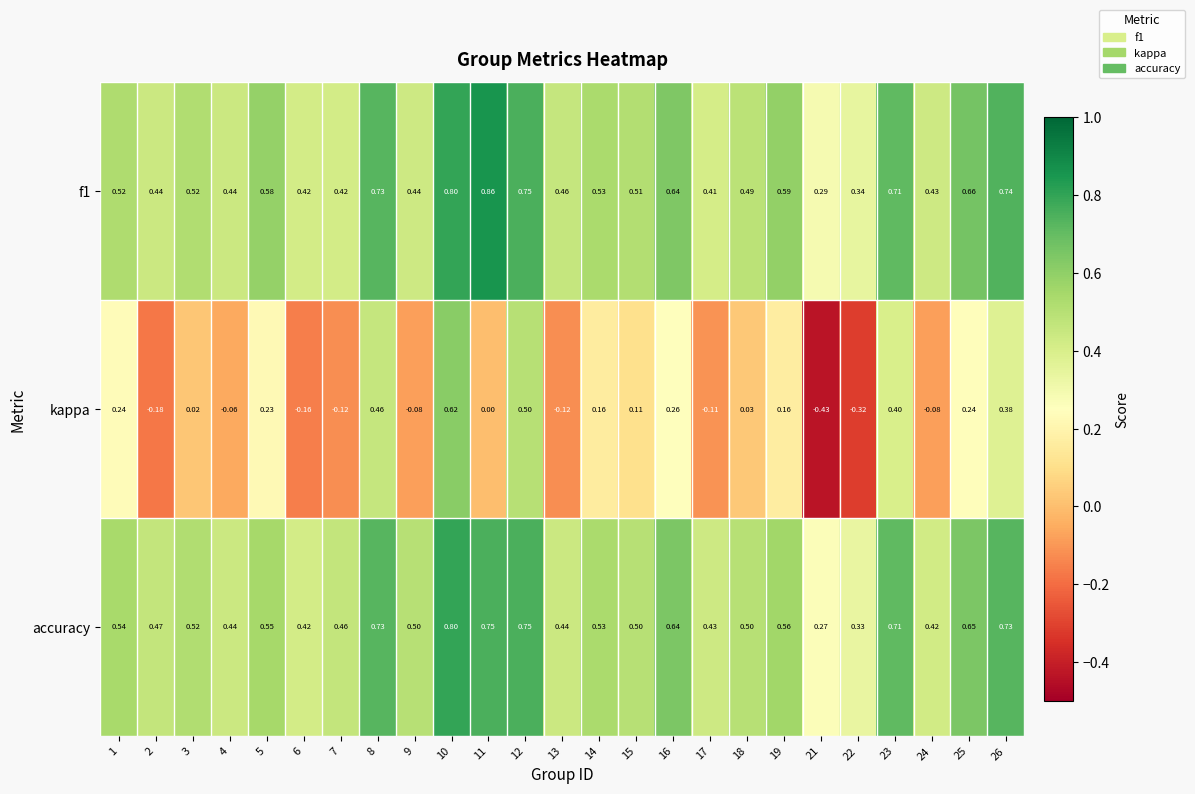

Which label corresponds to the largest value in the chart?

11